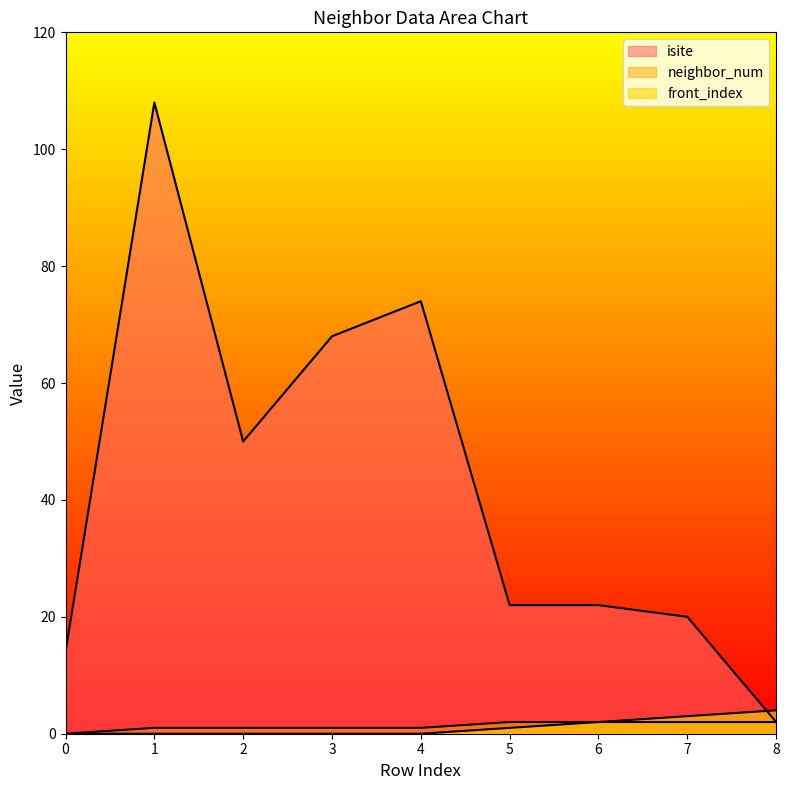

Between 6 and 3, which is larger?

3